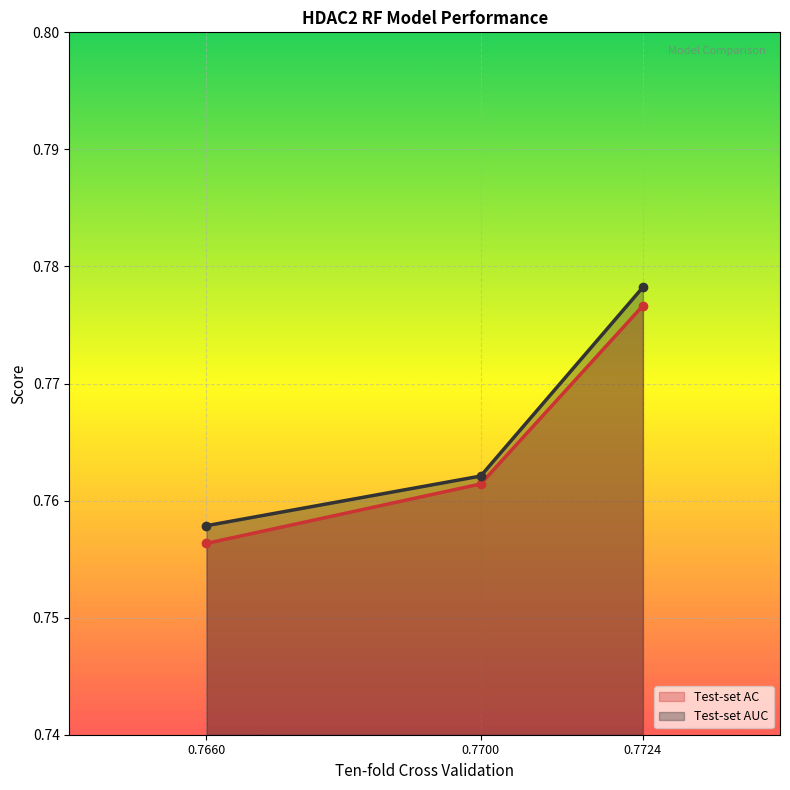

What position from the right is 0.77?

2